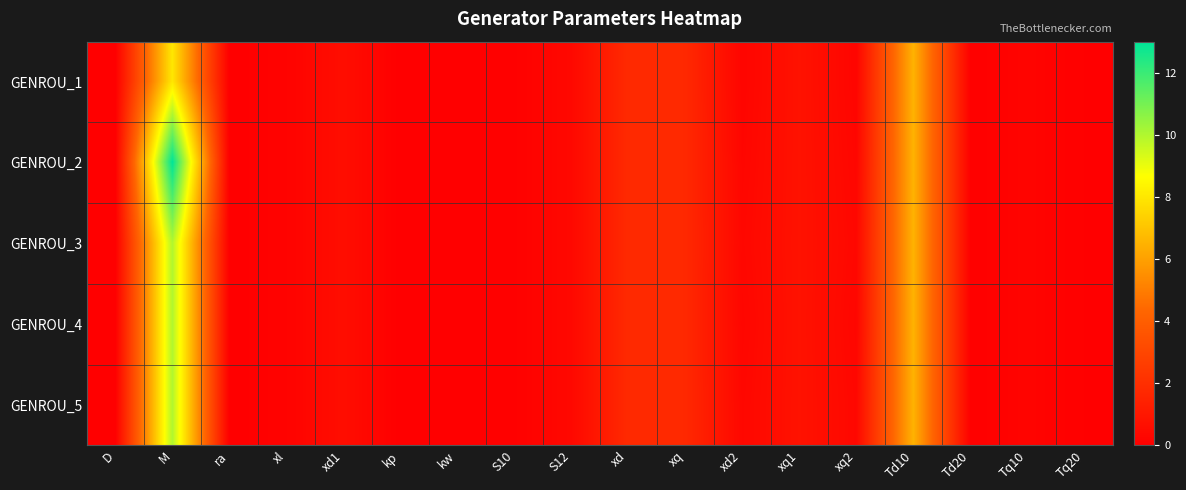

What is the spread (max minus min) of values at M?

5.0